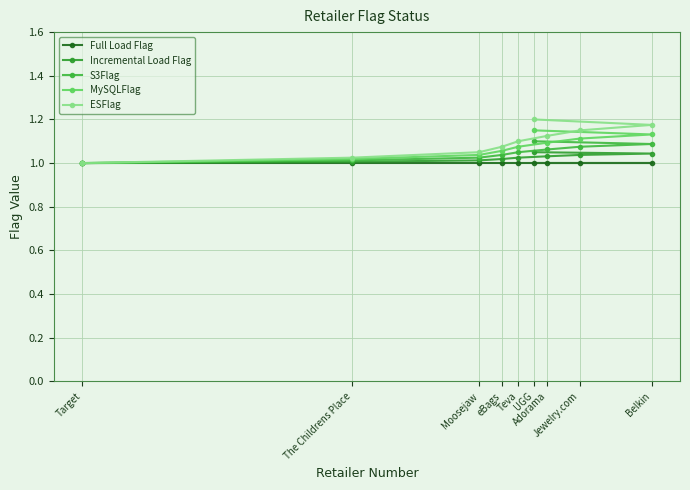

Is the value of S3Flag at UGG greater than the value of ESFlag at eBags?

Yes